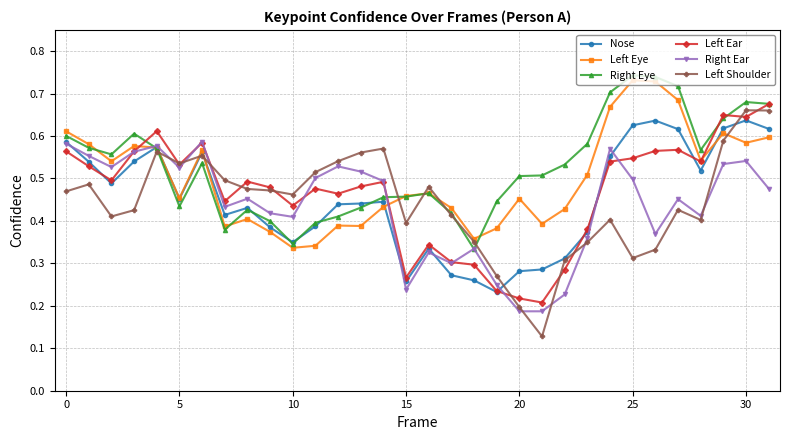

Which series has the widest spread of values?

Left Shoulder